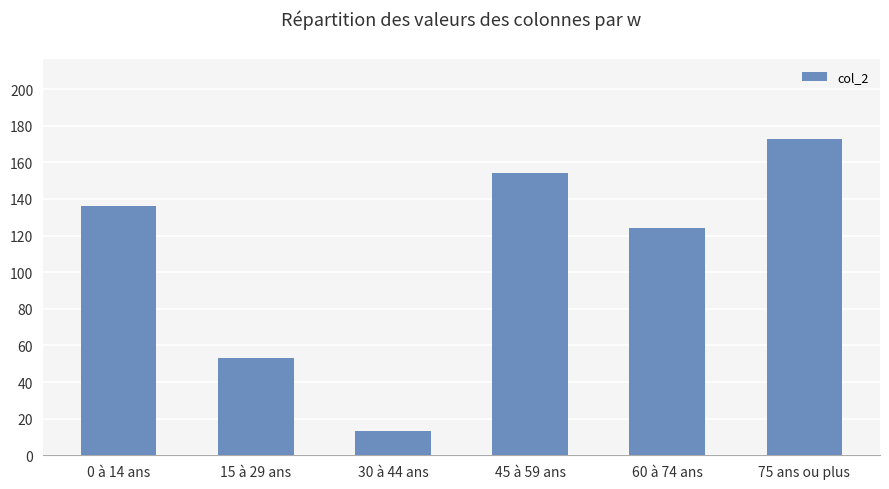

Rank the categories by value from highest to lowest.

75 ans ou plus, 45 à 59 ans, 0 à 14 ans, 60 à 74 ans, 15 à 29 ans, 30 à 44 ans